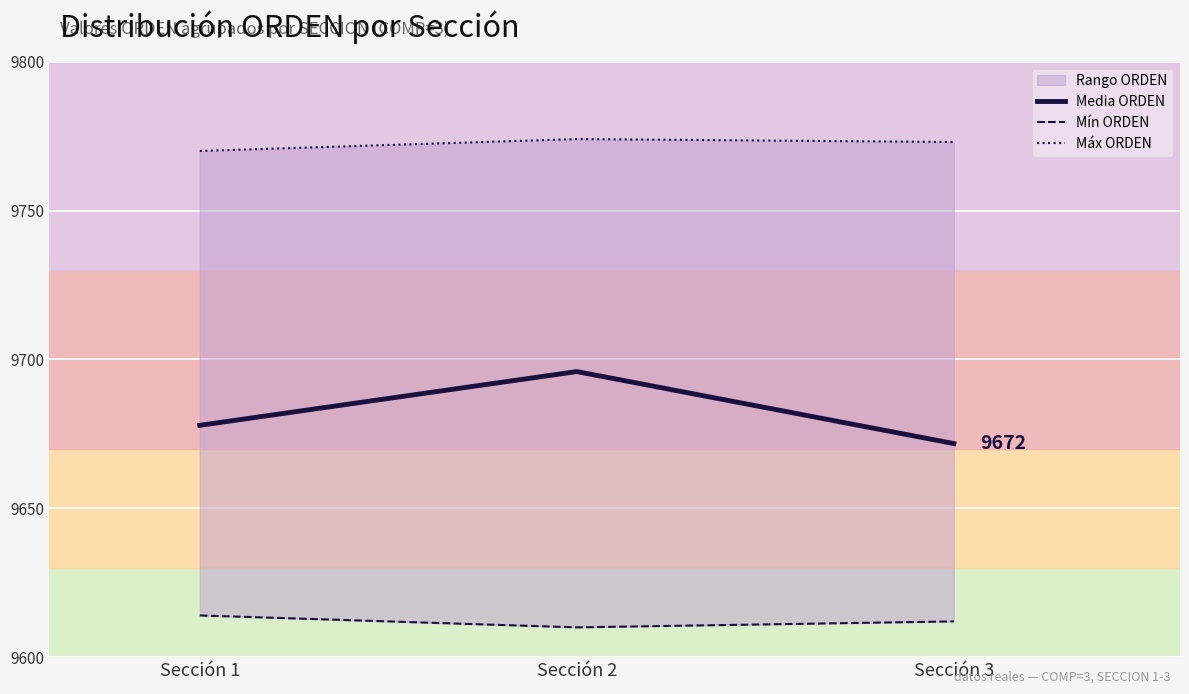

What is the sum of all Media ORDEN values?

29045.5